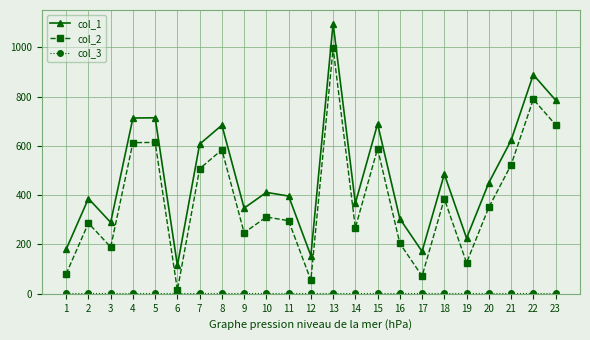

Which series has the largest total across all categories?

col_1